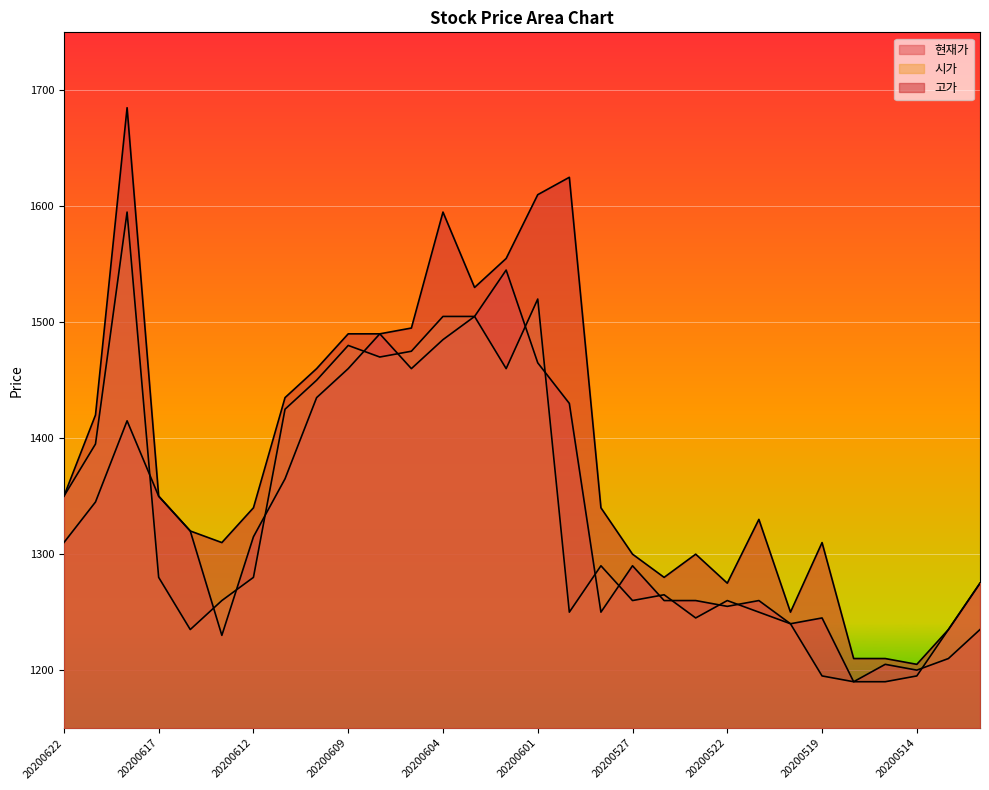

Count the number of data series in this chart.

3